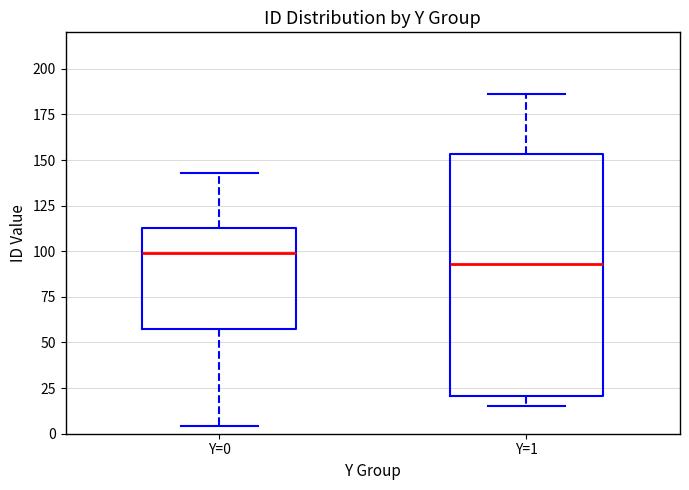

Reading left to right, read every box against the y-axis: the position of its median line, the range the box covers, and the ends of its whiskers. The values are not printed on the chart, so give them approximately, as read against the axis.

Y=0: median 100, box 60 to 115, whiskers 5 to 145
Y=1: median 95, box 20 to 155, whiskers 15 to 185